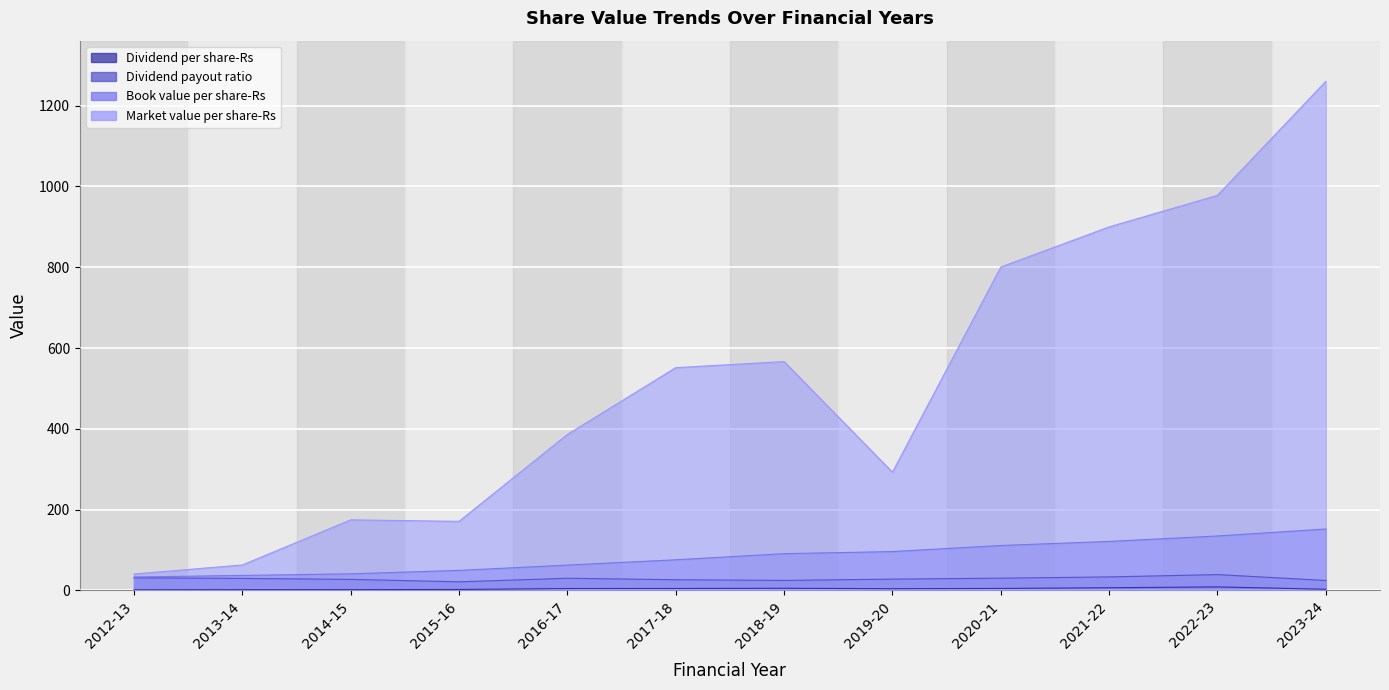

True or false: Book value per share-Rs and Market value per share-Rs intersect in this chart.

False